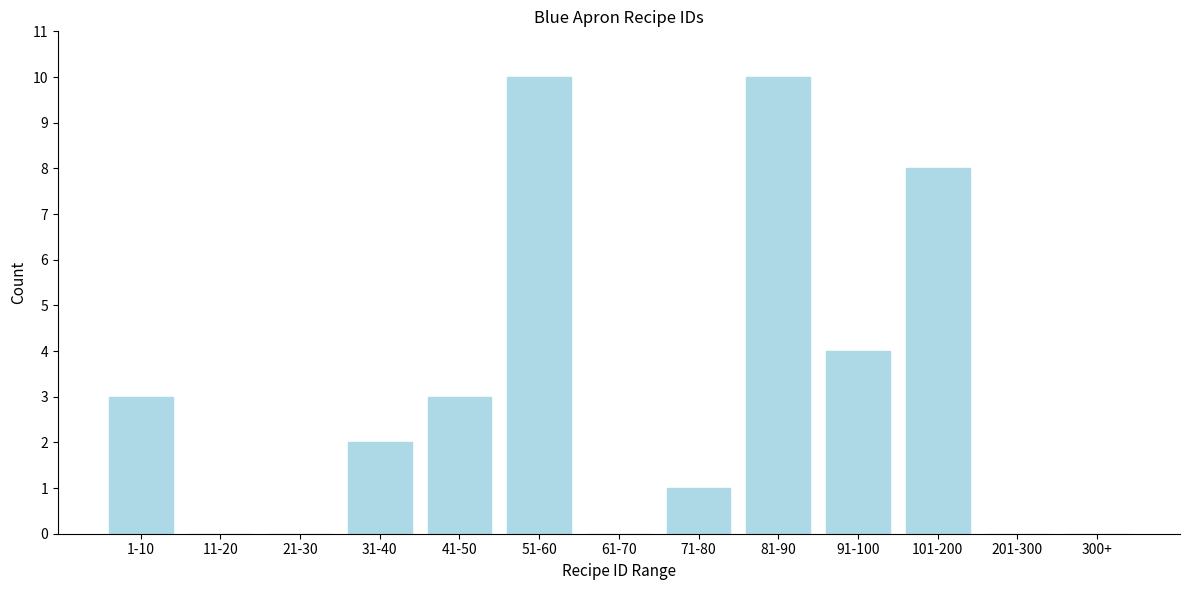

Reading left to right, what are all the values shown in this chart?

1-10=3	11-20=0	21-30=0	31-40=2	41-50=3	51-60=10	61-70=0	71-80=1	81-90=10	91-100=4	101-200=8	201-300=0	300+=0